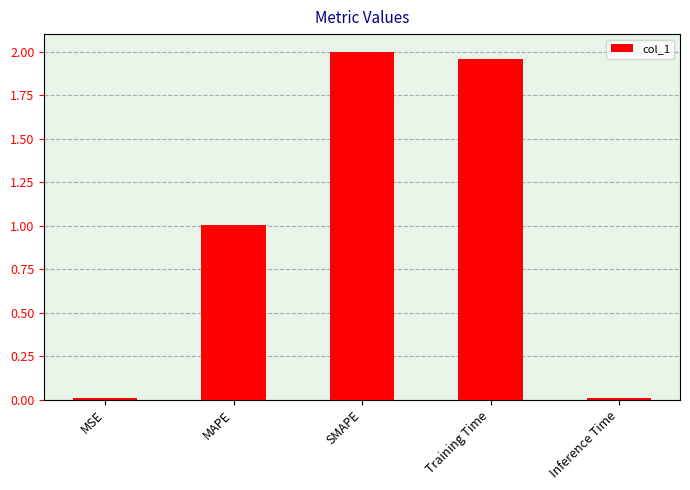

Read the value at MAPE.

1.0